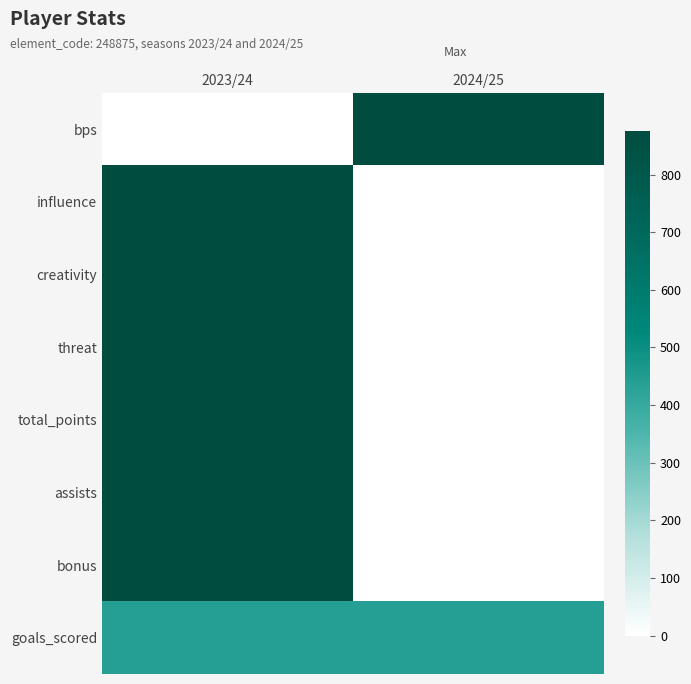

Between 2024/25 and 2023/24, which is larger?

2024/25